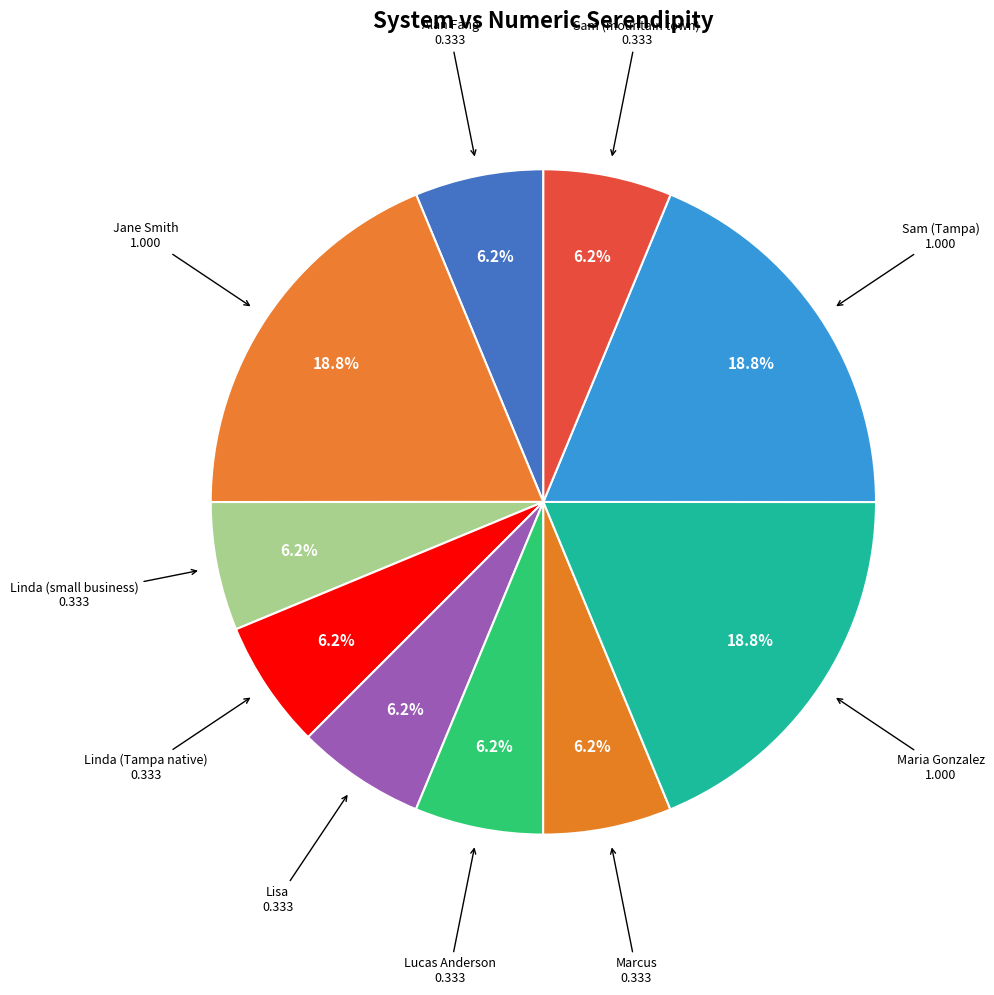

Count the number of slices in the pie.

10